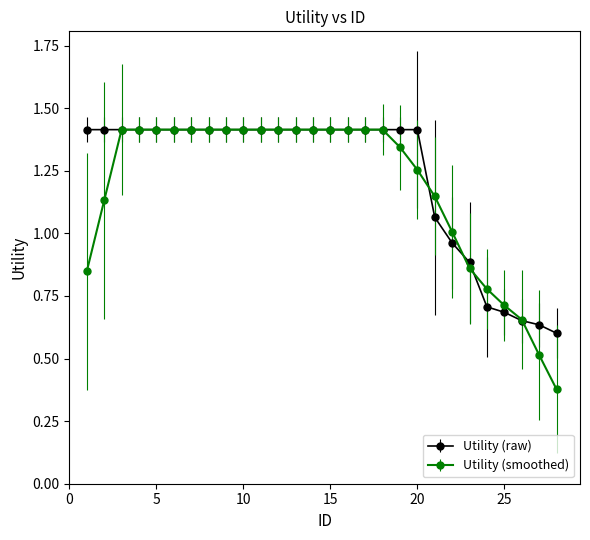

What is the maximum value for Utility (raw)?

1.4